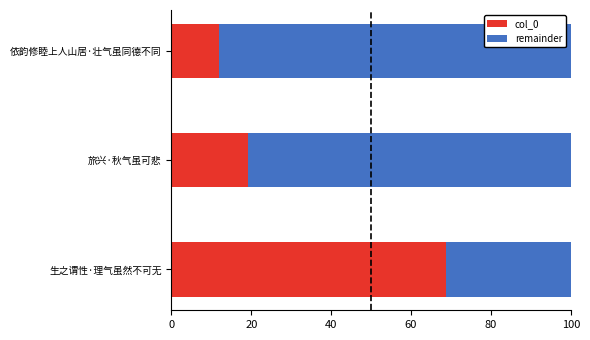

What is the total value across all series at 依韵修睦上人山居·壮气虽同德不同?

100.0